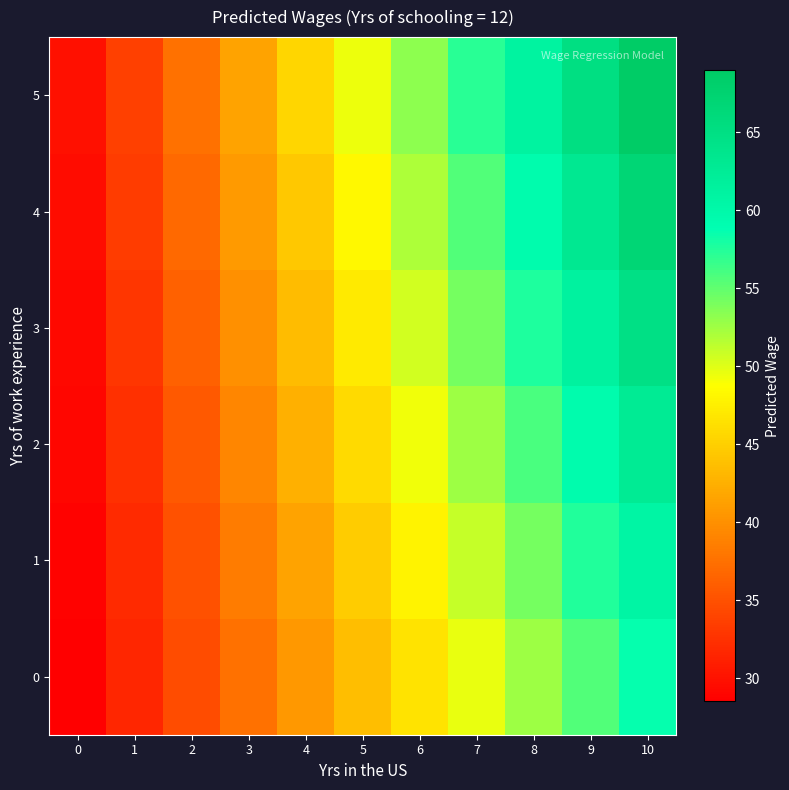

Which series has the largest total across all categories?

row_5